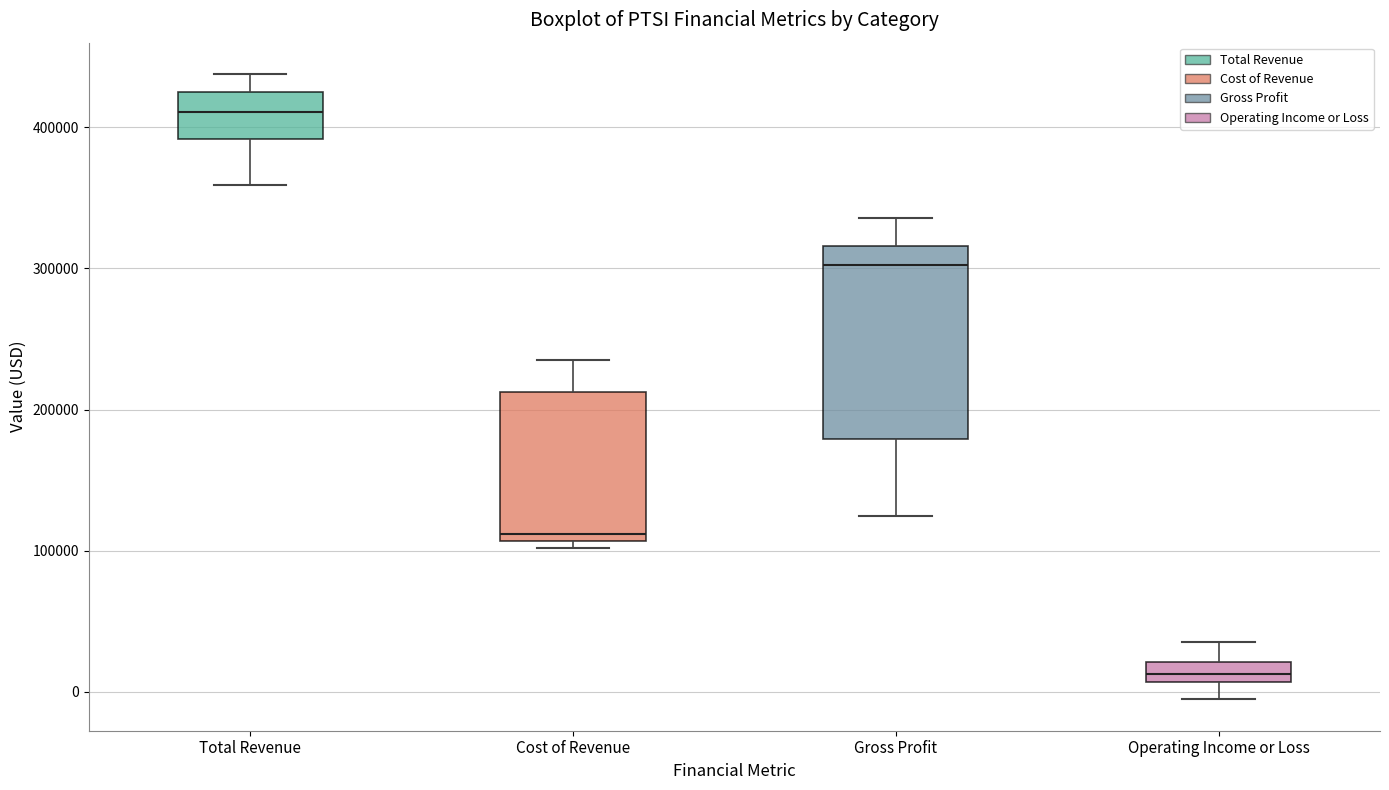

Comparing the boxes themselves (not the whiskers), which one is the tallest?

Gross Profit